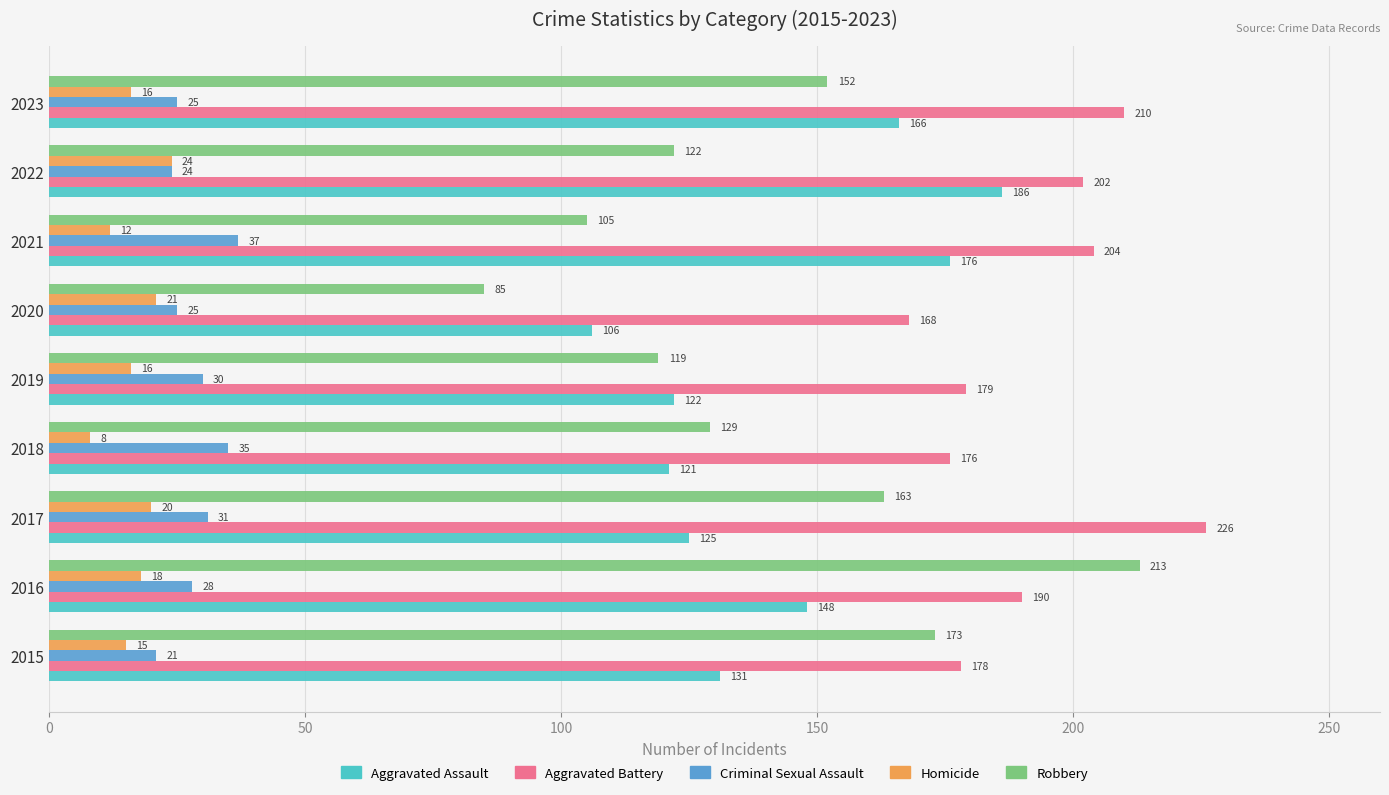

True or false: Aggravated Assault has a value of 277 at 2021.

False